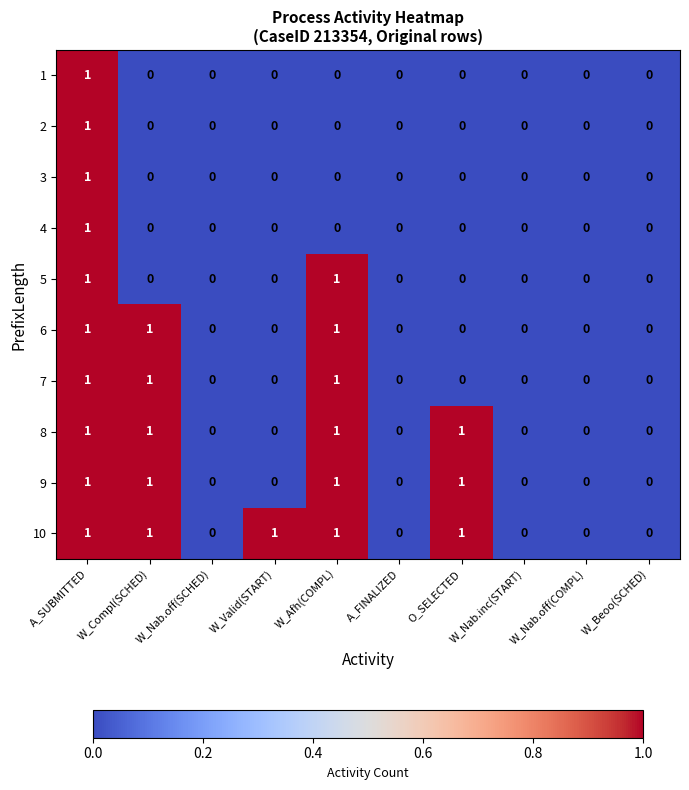

What is the sum of all 8 values?

4